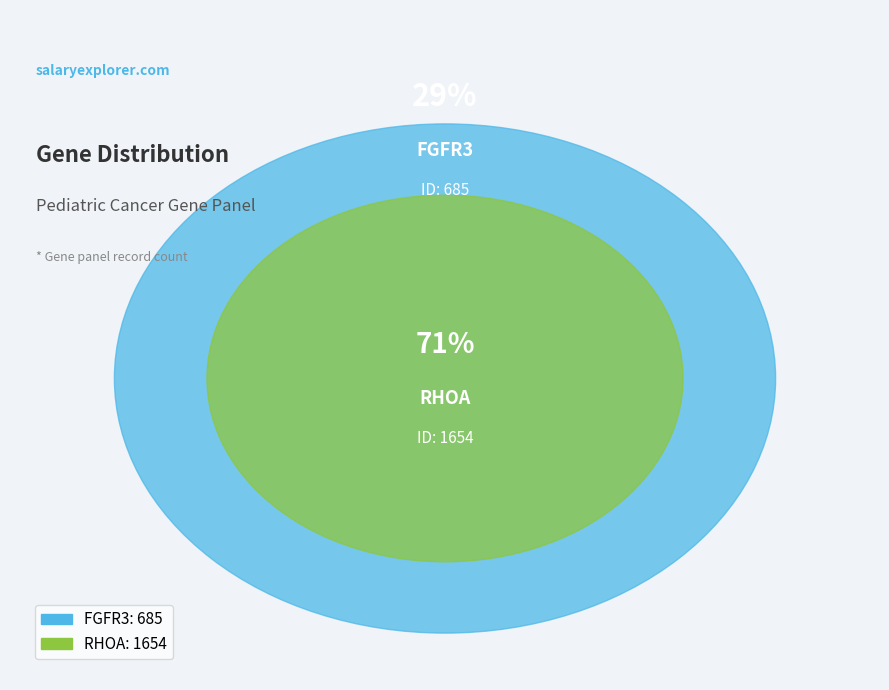

Combined, do FGFR3 and RHOA account for over 50%?

Yes